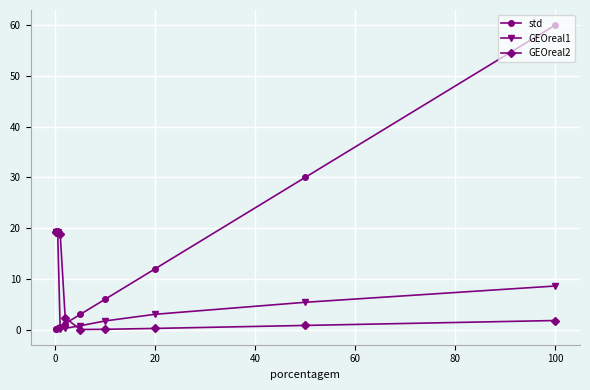

How many data points does each series have?

10